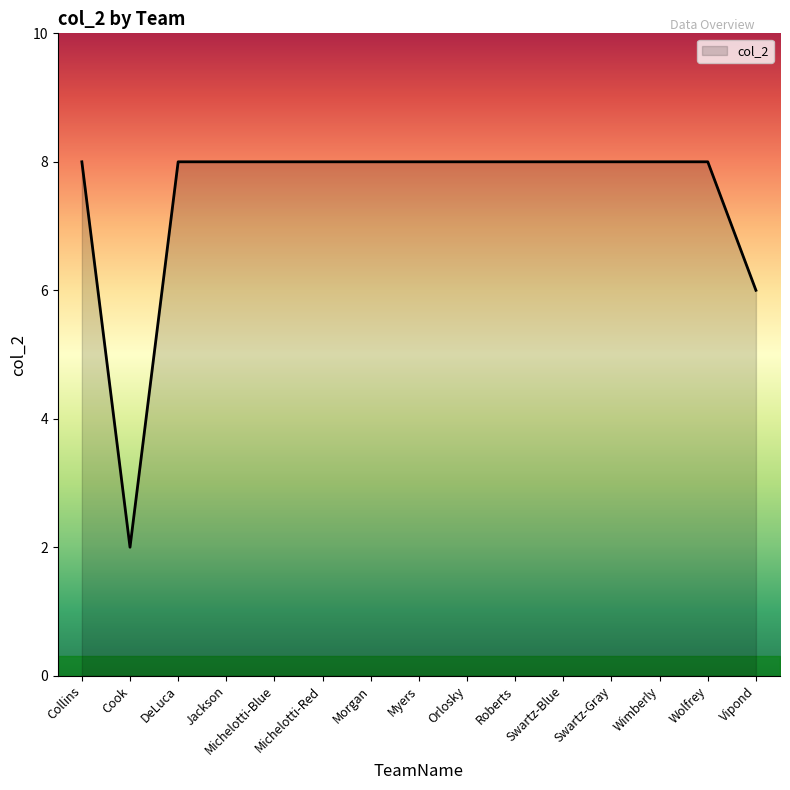

What is the change in value from Cook to Vipond?

+4